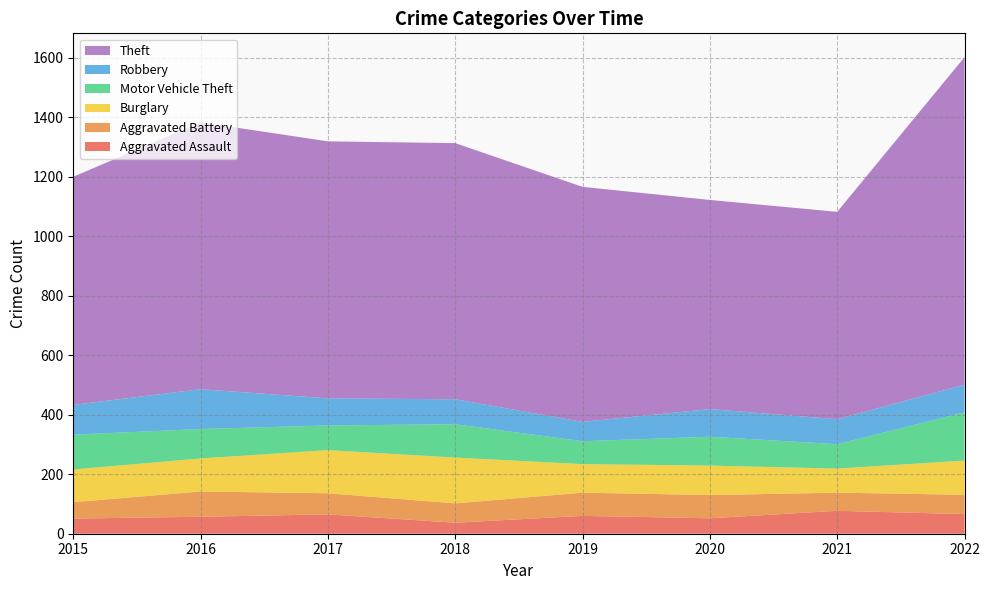

Reading left to right, list all the values displayed in this chart.

Aggravated Assault: 2015=51	2016=57	2017=65	2018=37	2019=60	2020=52	2021=77	2022=66
Aggravated Battery: 2015=55	2016=85	2017=71	2018=65	2019=78	2020=78	2021=61	2022=65
Burglary: 2015=110	2016=111	2017=145	2018=154	2019=96	2020=99	2021=81	2022=115
Motor Vehicle Theft: 2015=117	2016=99	2017=83	2018=112	2019=77	2020=97	2021=82	2022=162
Robbery: 2015=100	2016=134	2017=91	2018=84	2019=65	2020=93	2021=84	2022=93
Theft: 2015=767	2016=897	2017=864	2018=861	2019=790	2020=703	2021=697	2022=1101